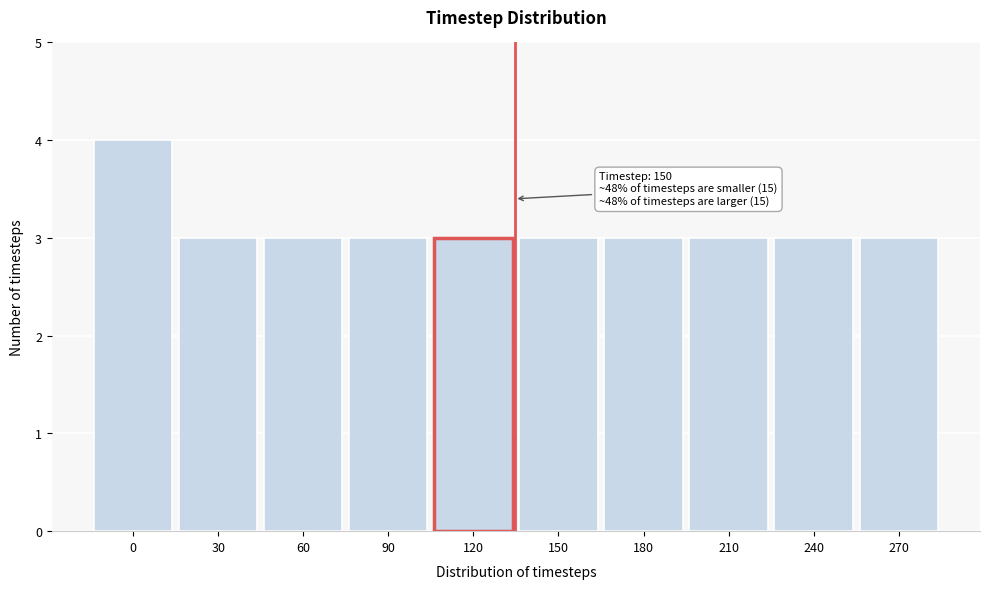

Reading left to right, transcribe all the data shown in this chart.

0=4	30=3	60=3	90=3	120=3	150=3	180=3	210=3	240=3	270=3